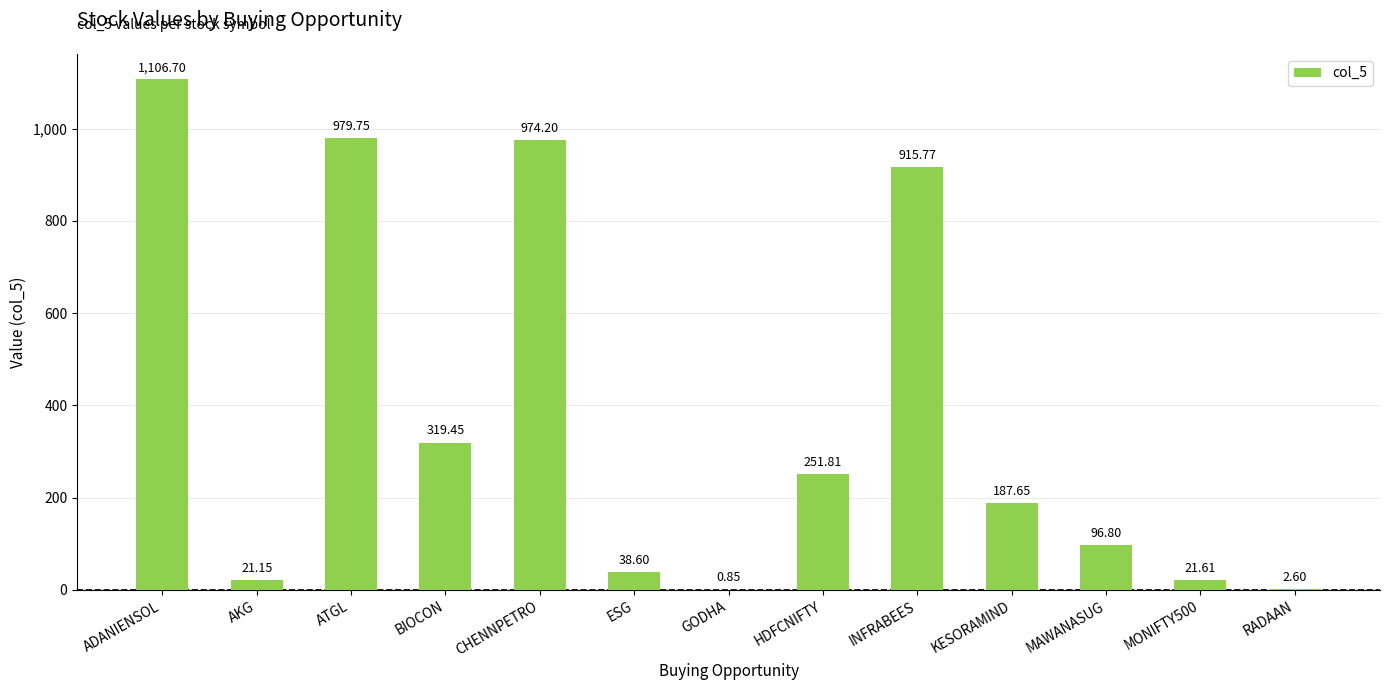

Where is the data nearest to the value 553?

BIOCON